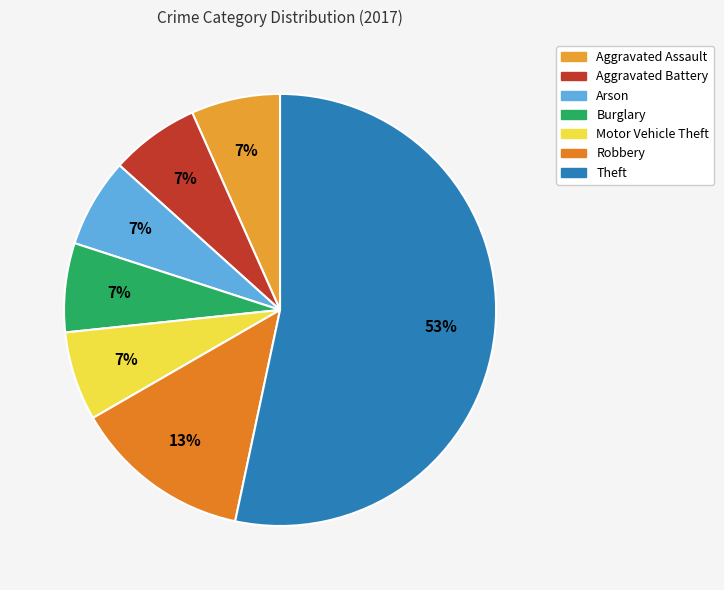

True or false: Burglary accounts for 17% of the total.

False